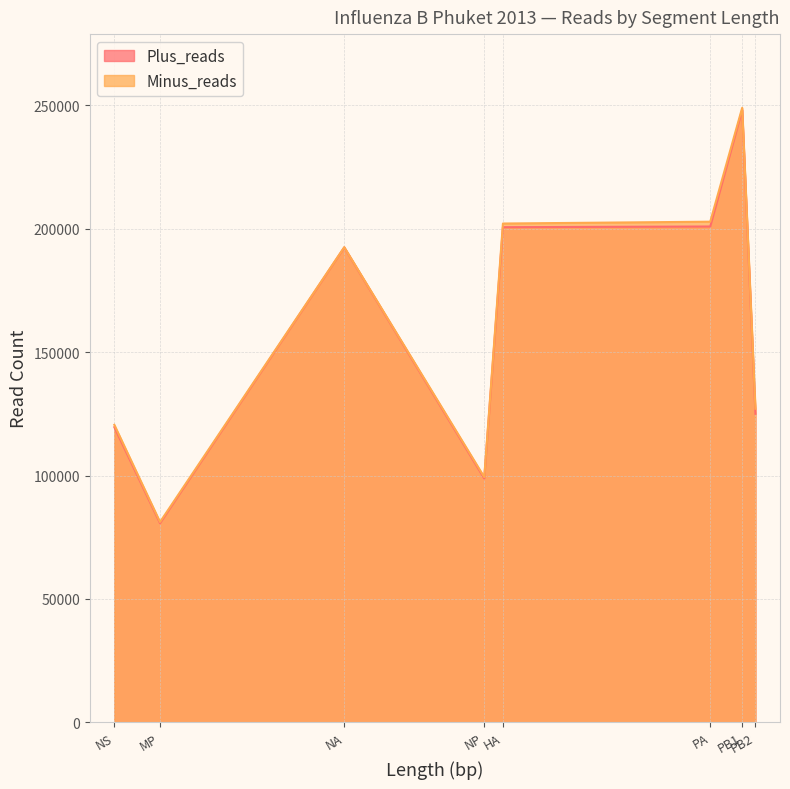

The value of Minus_reads at HA is 263538. True or false?

False